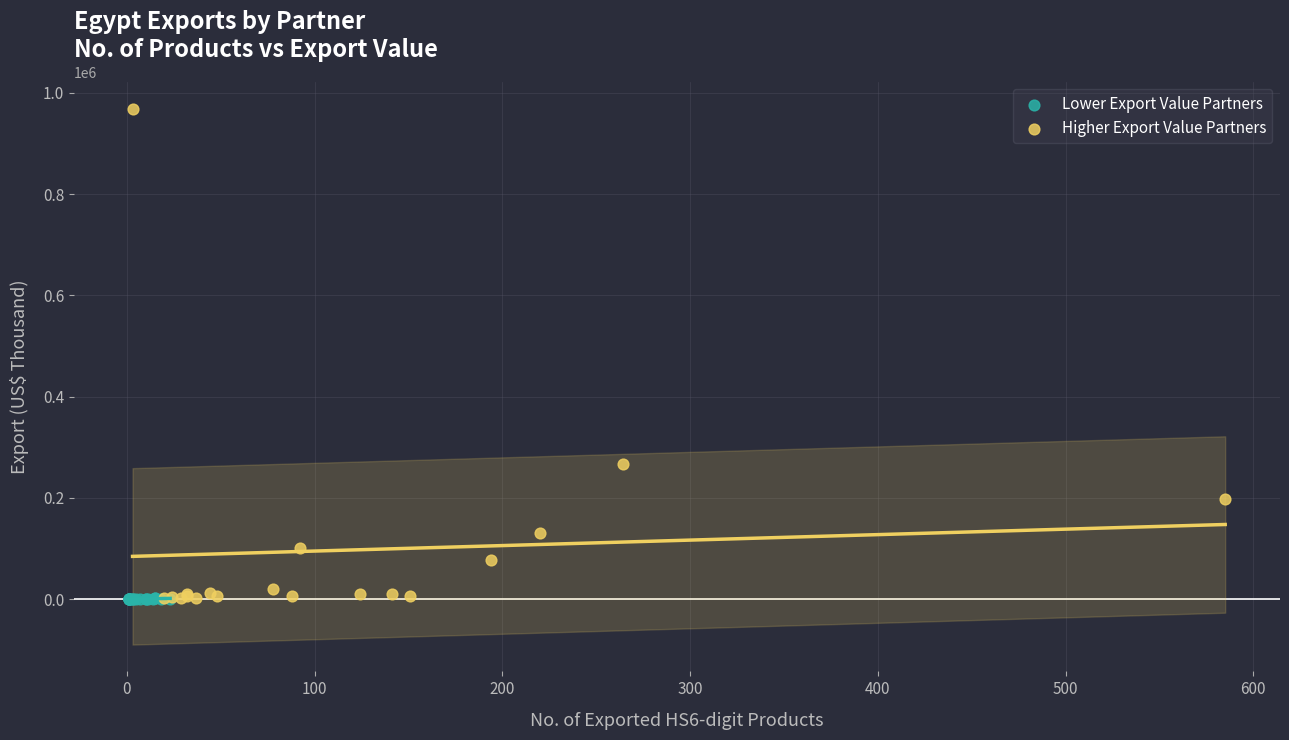

Which series has the widest spread of Y values?

Higher Export Value Partners